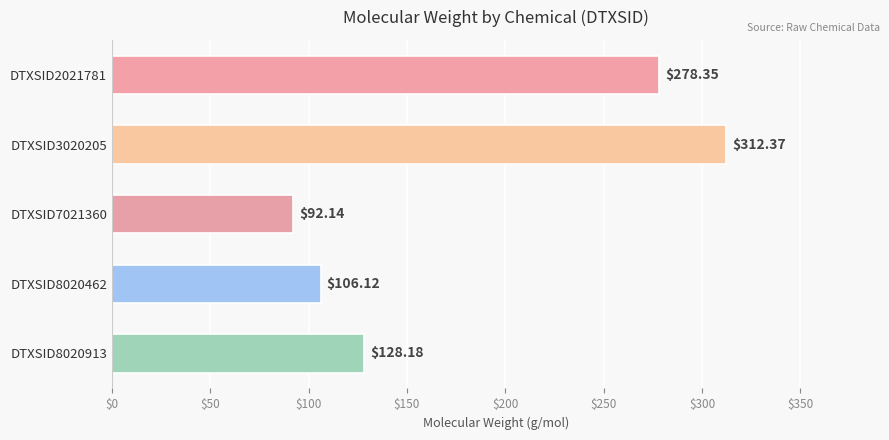

What is the difference between the maximum and minimum values?

220.2